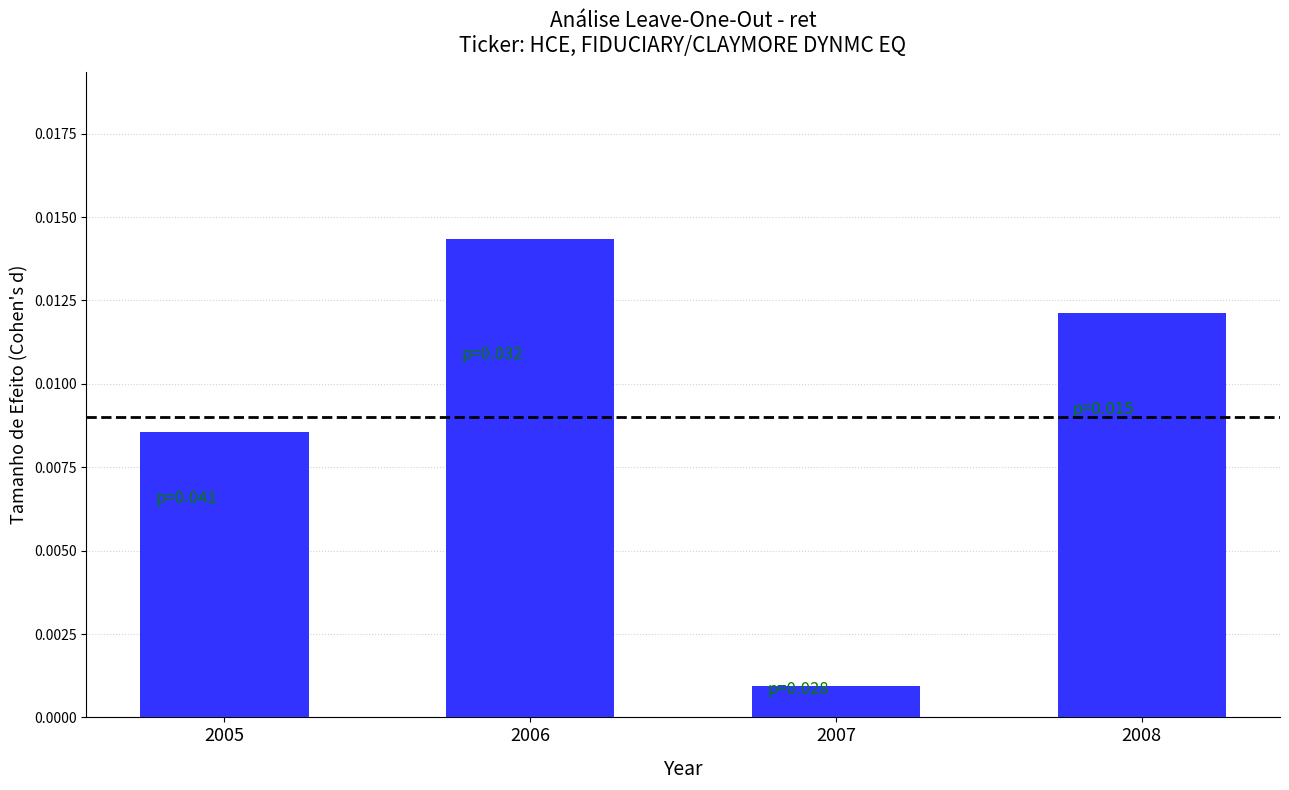

At which category does the chart reach its minimum across all series?

2007